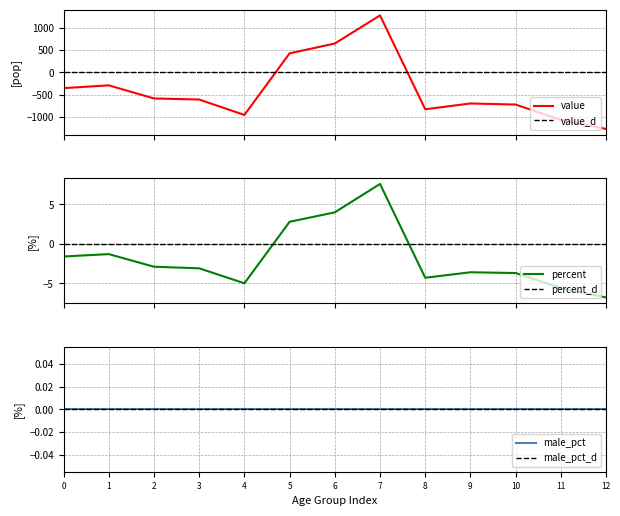

At which label does value reach its minimum?

12